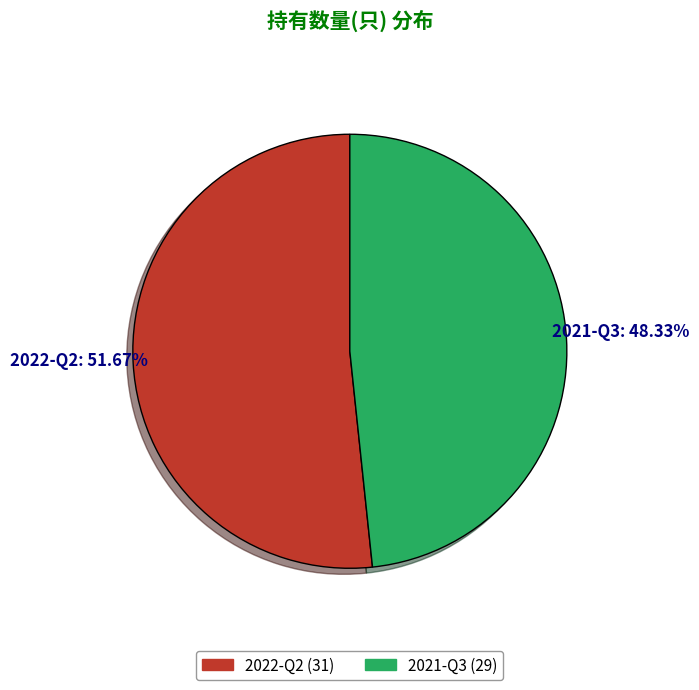

Is 2021-Q3 the majority of the pie?

No